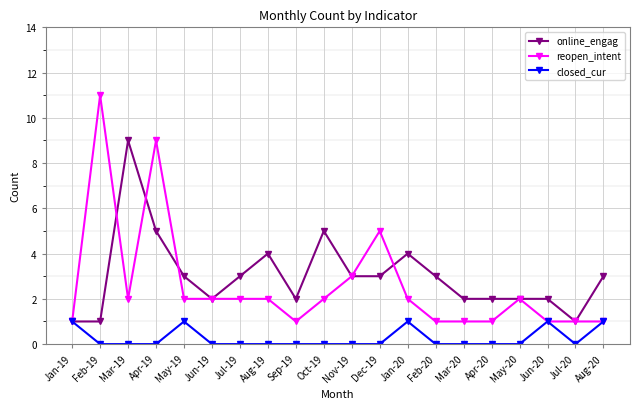

Rank the series at Feb-19 from highest to lowest value.

reopen_intent, online_engag, closed_cur